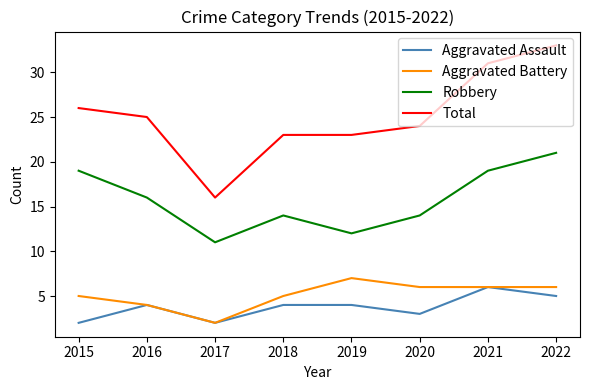

The value of Aggravated Assault at 2019 is 4. True or false?

True